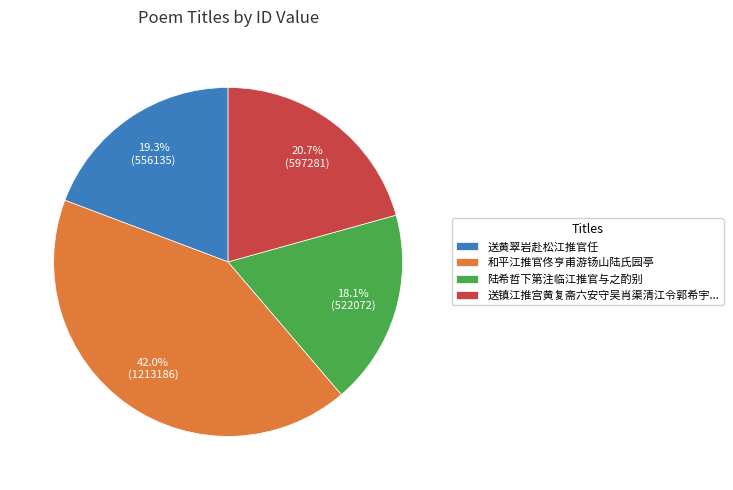

Approximately how many times larger is the value at 送镇江推宫黄复斋六安守吴肖渠清江令郭希宇... compared to 送黄翠岩赴松江推官任?

1.1